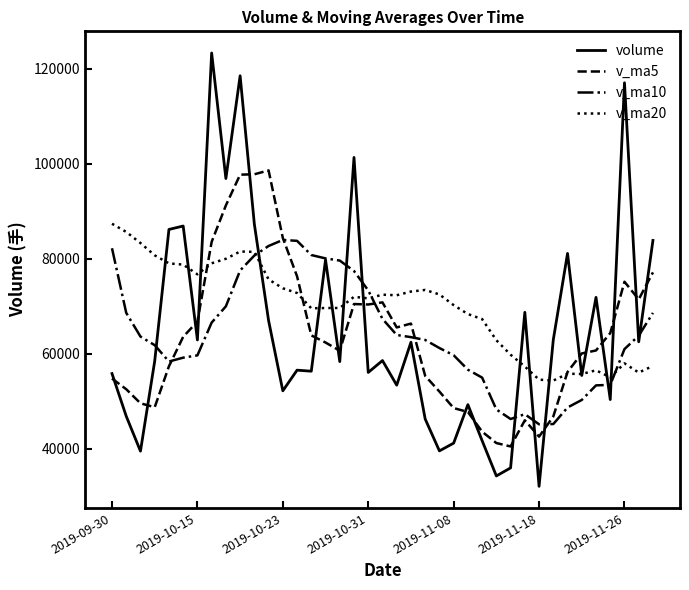

Which series has the largest range (max minus min)?

volume